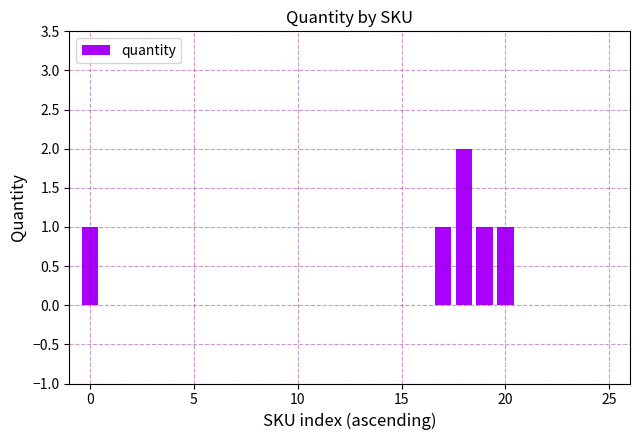

Reading left to right, list all the values displayed in this chart.

1	0	0	0	0	0	0	0	0	0	0	0	0	0	0	0	0	1	2	1	1	0	0	0	0	0